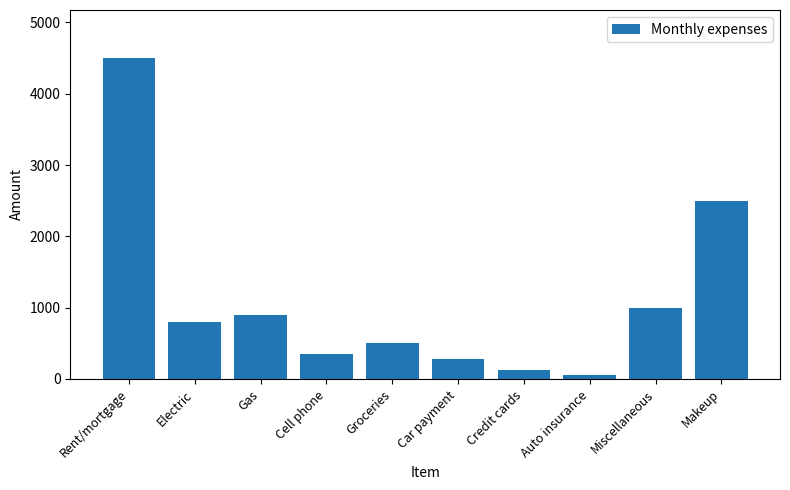

How many series are shown in this chart?

1